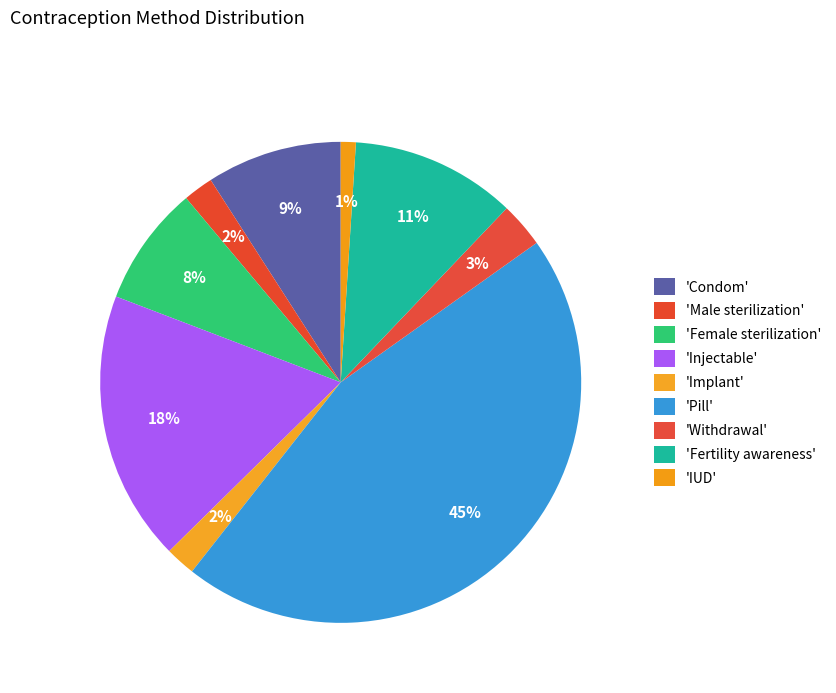

Does any single category account for the majority?

No